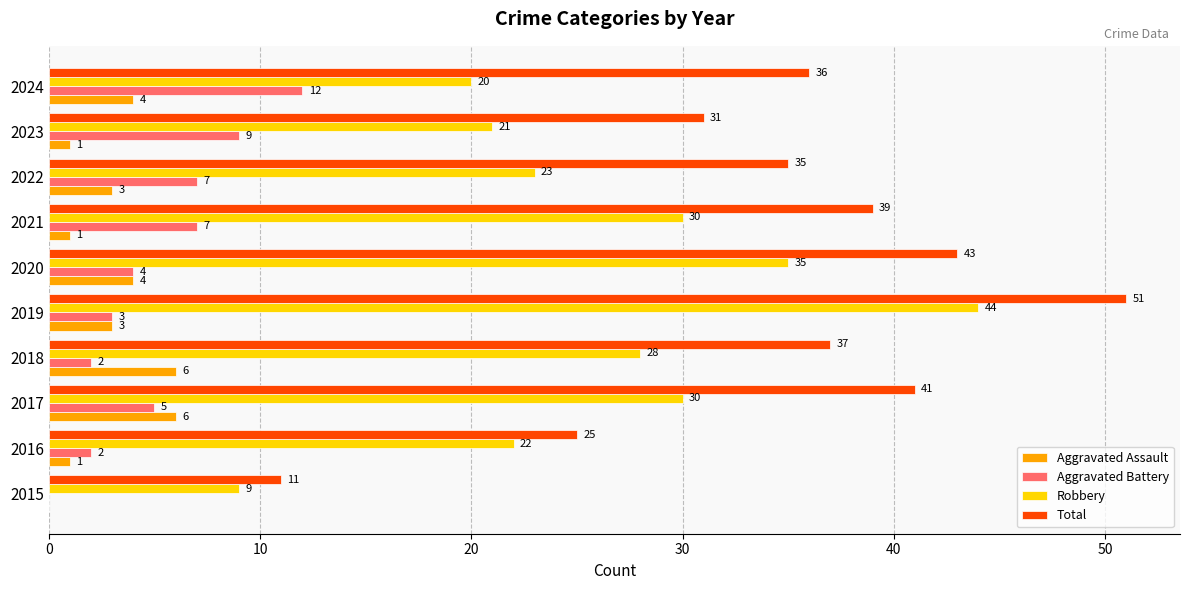

At which category is the sum across all series the highest?

2019